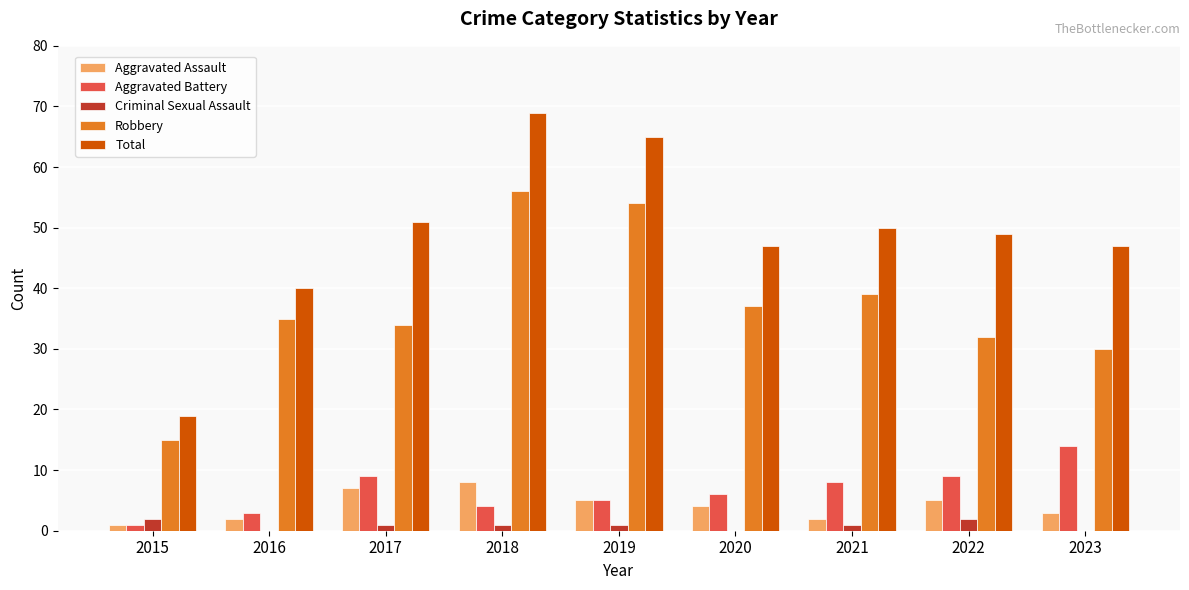

Between 2018 and 2021, which series saw the biggest shift?

Total